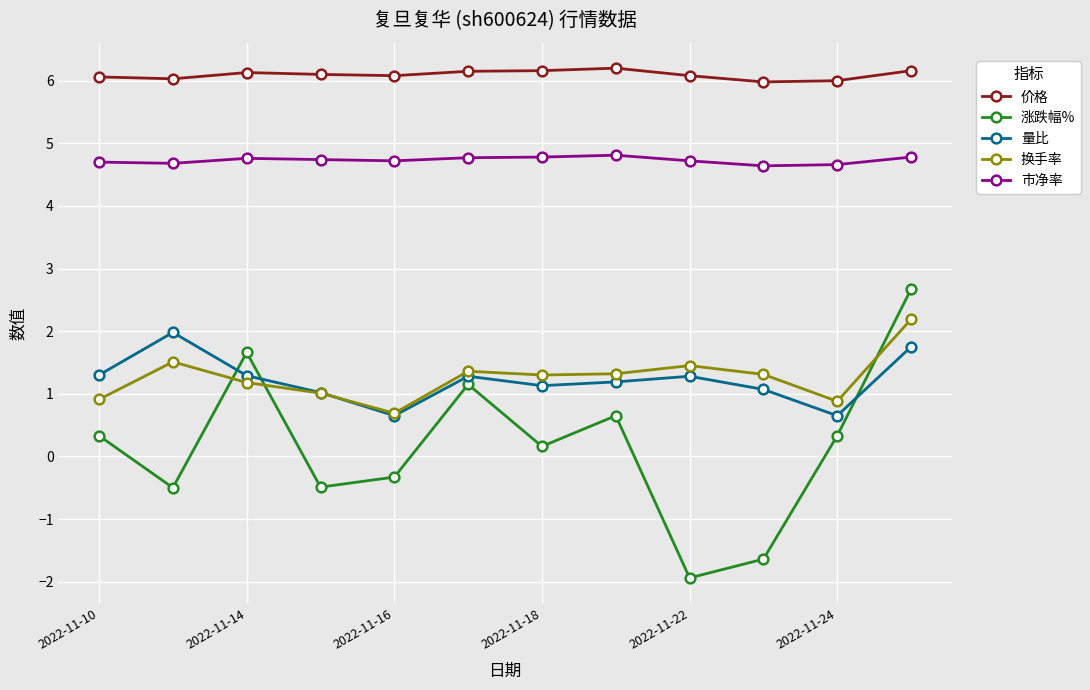

What is the highest value of the 价格 series?

6.2